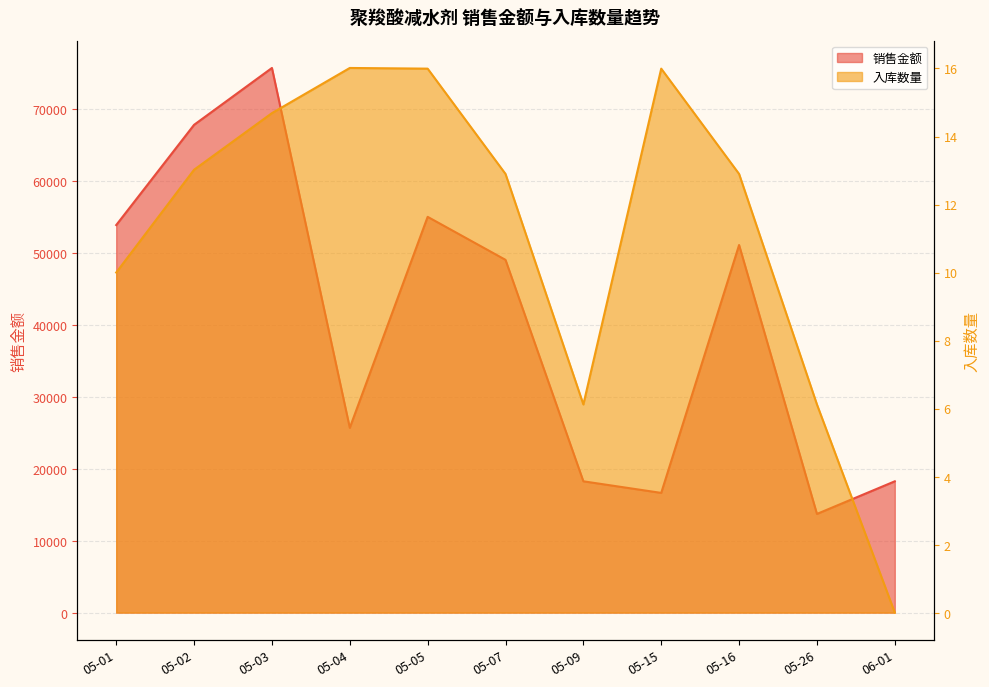

What is the difference between the maximum and second lowest values in the 入库数量 series?

9.9